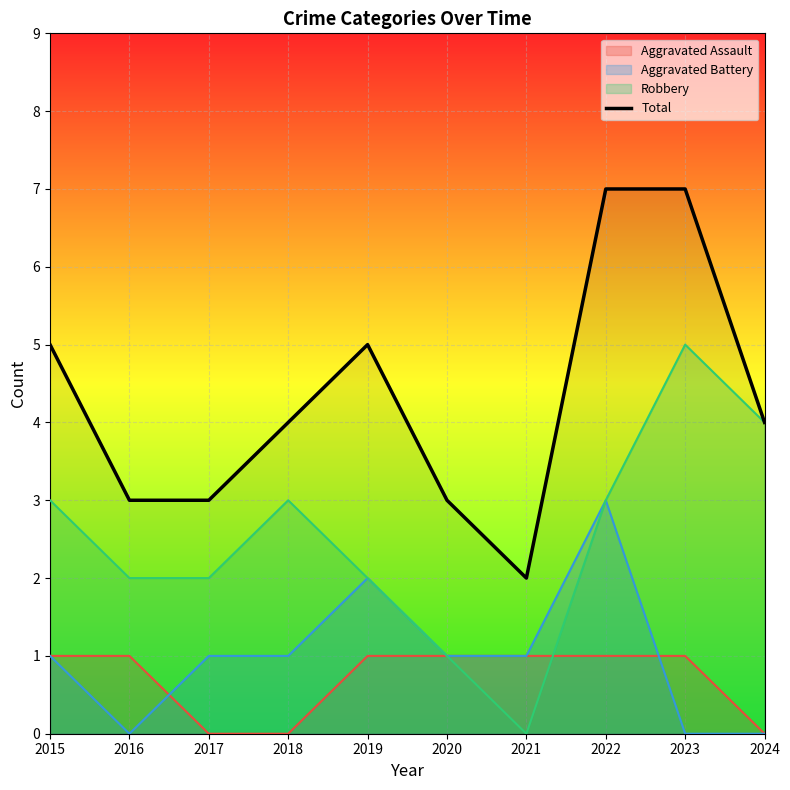

What is the difference between the second highest and minimum values?

5